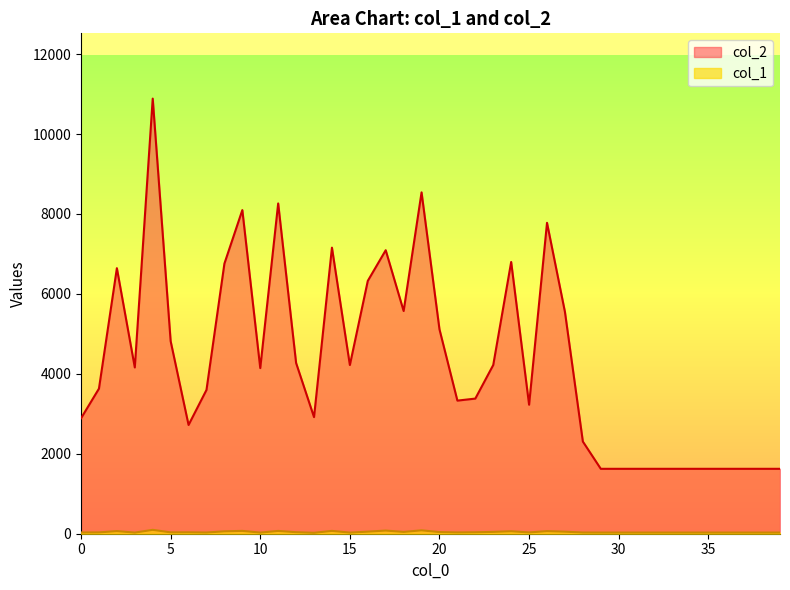

At which category does the chart reach its peak across all series?

4